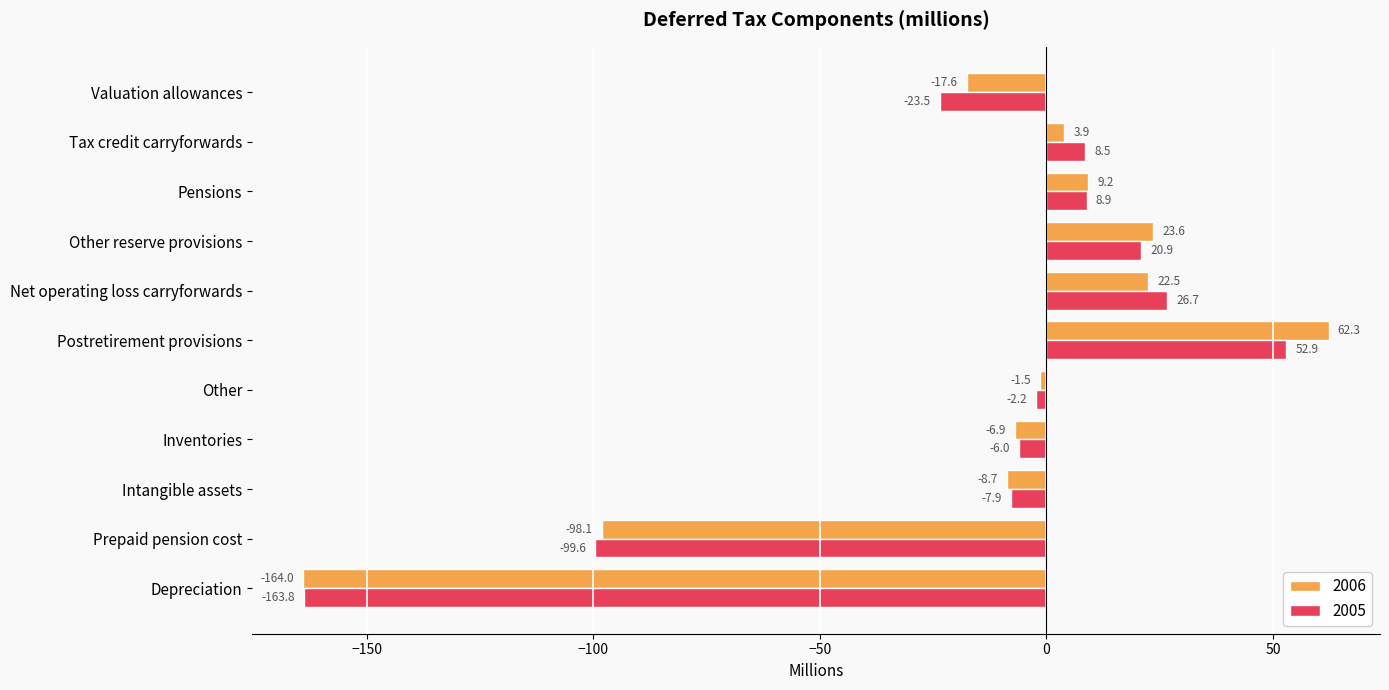

Read the 2005 value at Postretirement provisions.

52.9